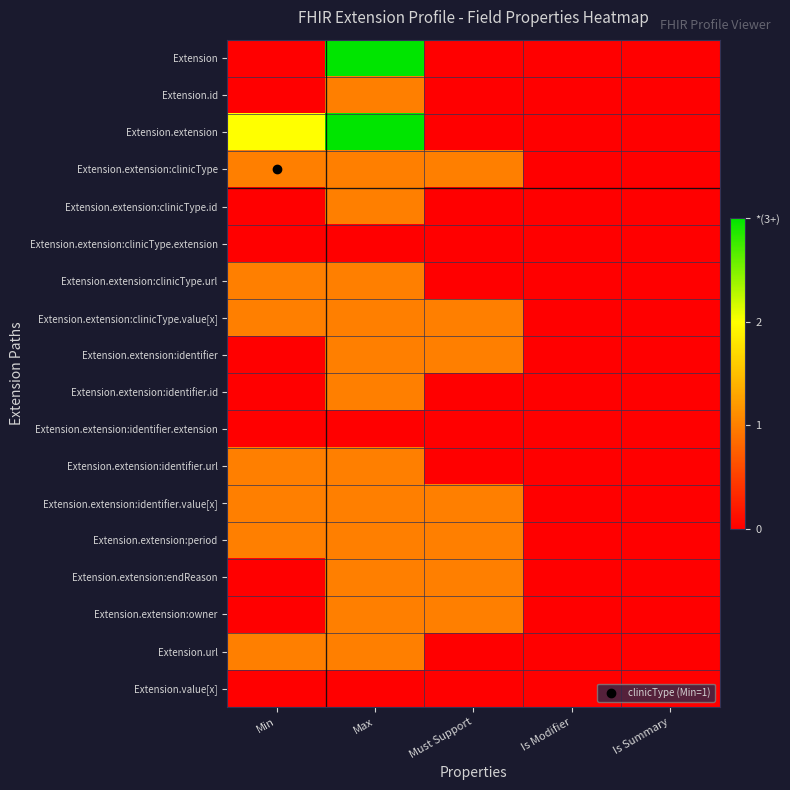

What is the spread (max minus min) of values at Min?

2